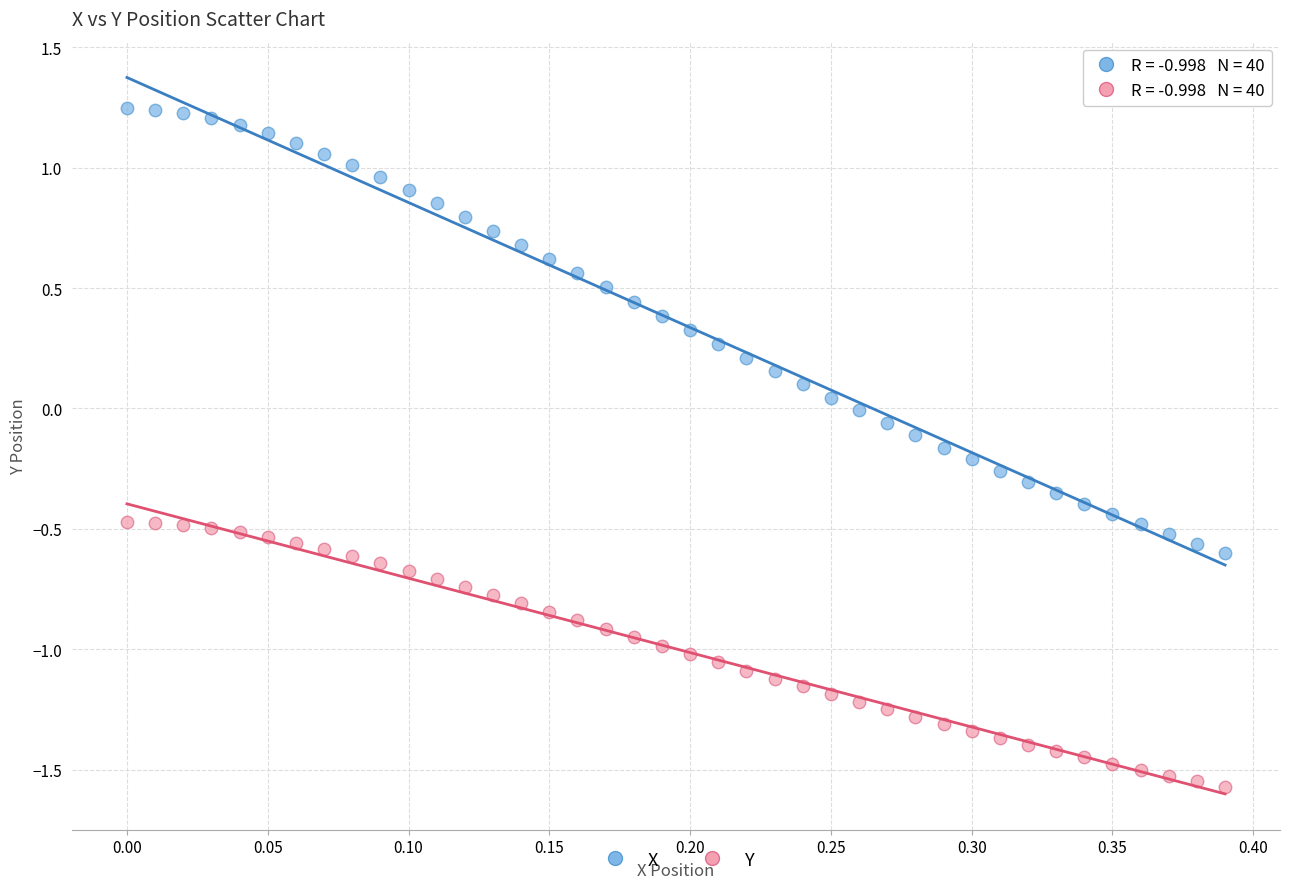

Which series contains the highest Y value?

X